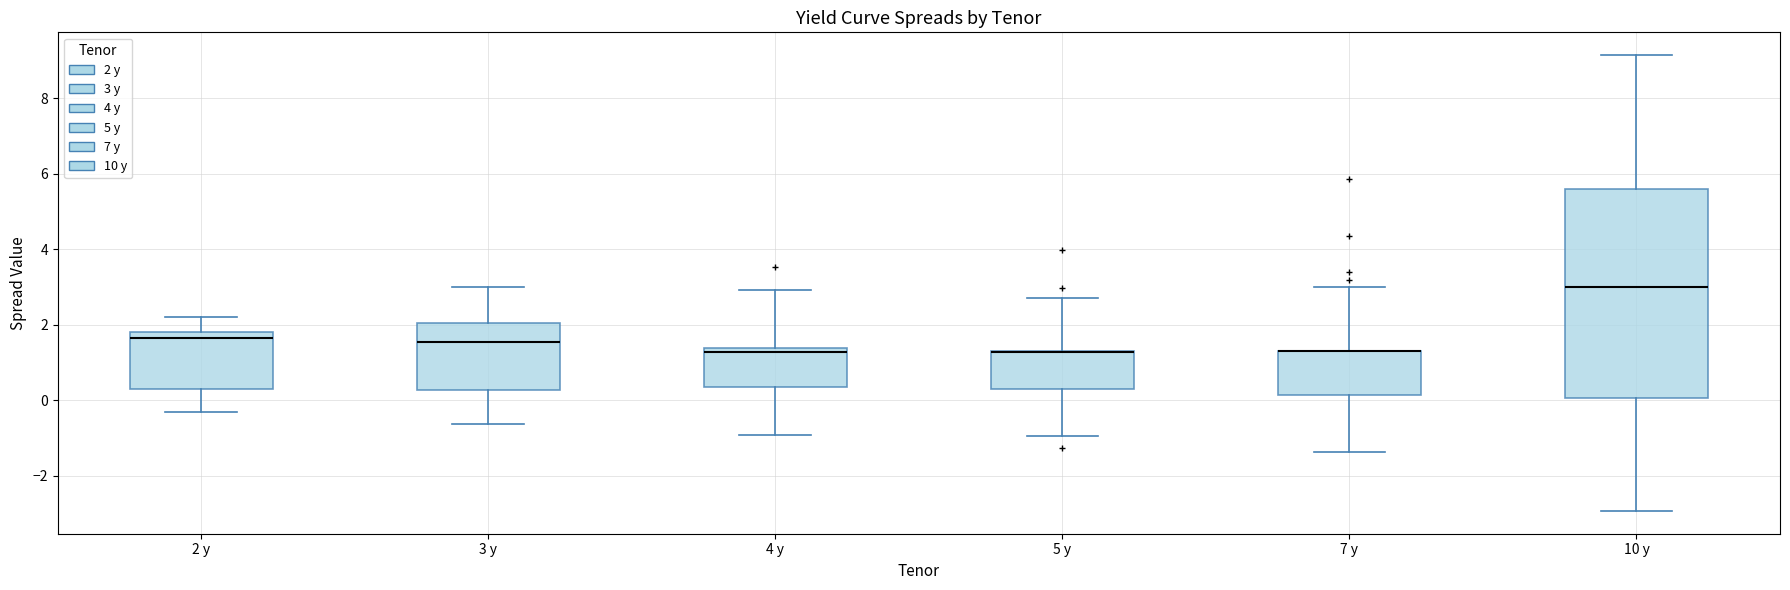

Reading left to right, read every box against the y-axis: the position of its median line, the range the box covers, and the ends of its whiskers. The values are not printed on the chart, so give them approximately, as read against the axis.

2 y: median 1.6, box 0.2 to 1.8, whiskers -0.4 to 2.2
3 y: median 1.6, box 0.2 to 2.0, whiskers -0.6 to 3.0
4 y: median 1.2, box 0.4 to 1.4, whiskers -1.0 to 3.0
5 y: median 1.2 (drawn on the box's upper edge), box 0.2 to 1.2, whiskers -1.0 to 2.8
7 y: median 1.2 (drawn on the box's upper edge), box 0.2 to 1.2, whiskers -1.4 to 3.0
10 y: median 3.0, box 0.0 to 5.6, whiskers -3.0 to 9.2